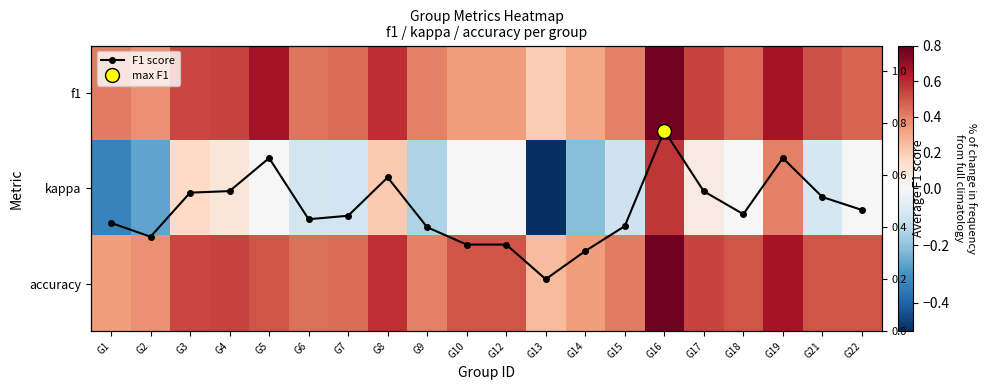

Where is f1 nearest to the value 0?

G13